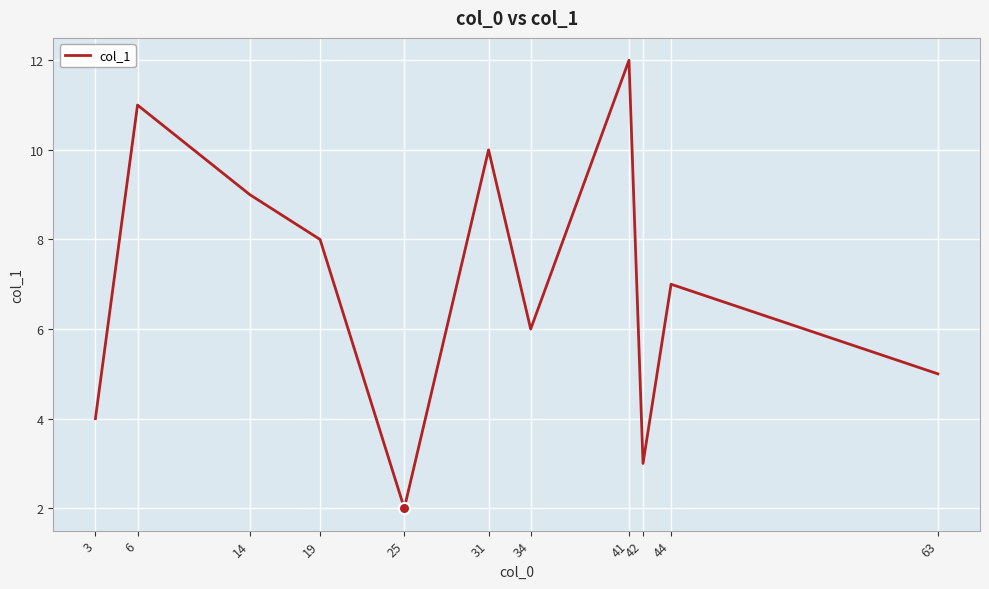

What is the minimum value shown in the chart?

2.0